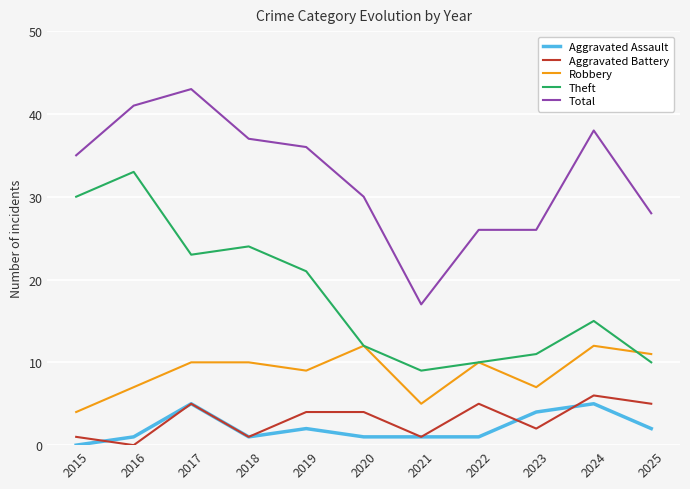

True or false: Aggravated Battery and Total cross at least once.

False